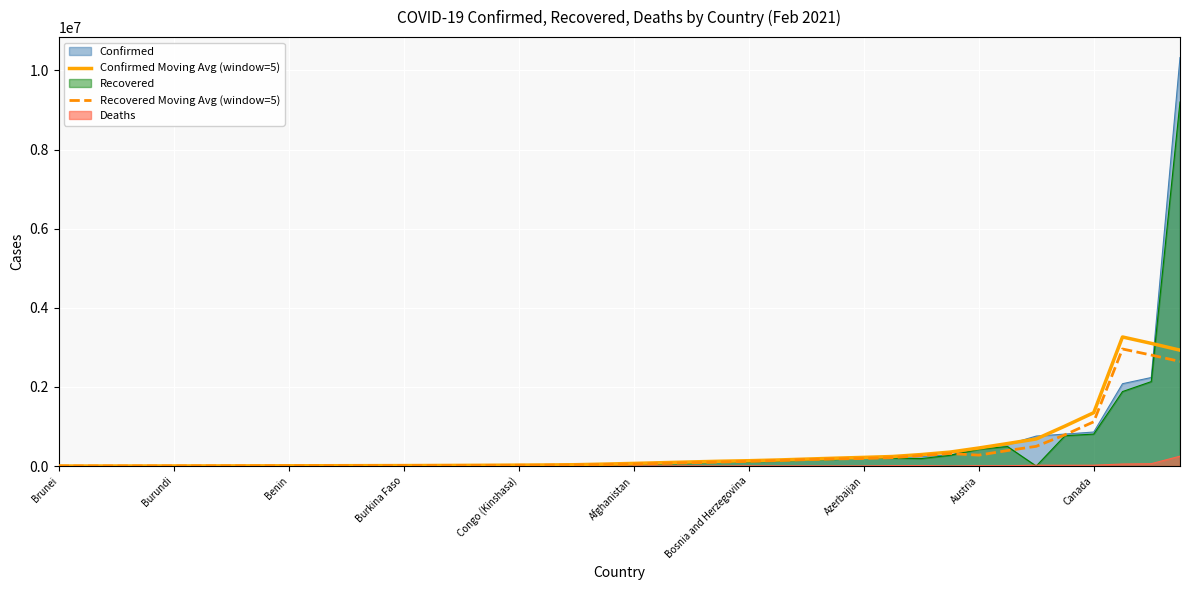

Is it true that Confirmed Moving Avg (window=5) equals 516.7 at Brunei?

False